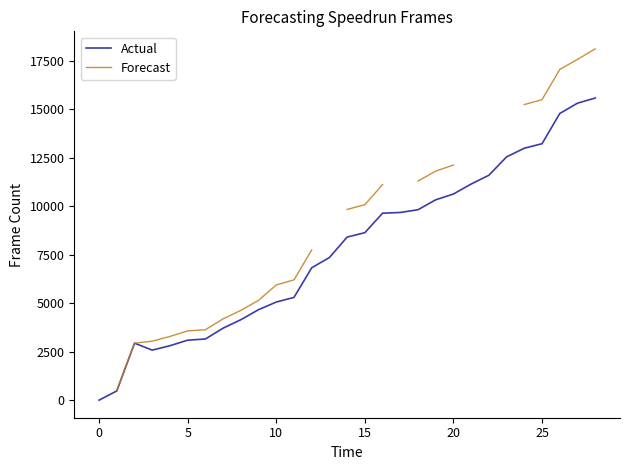

Read the Actual value at 10.

5057